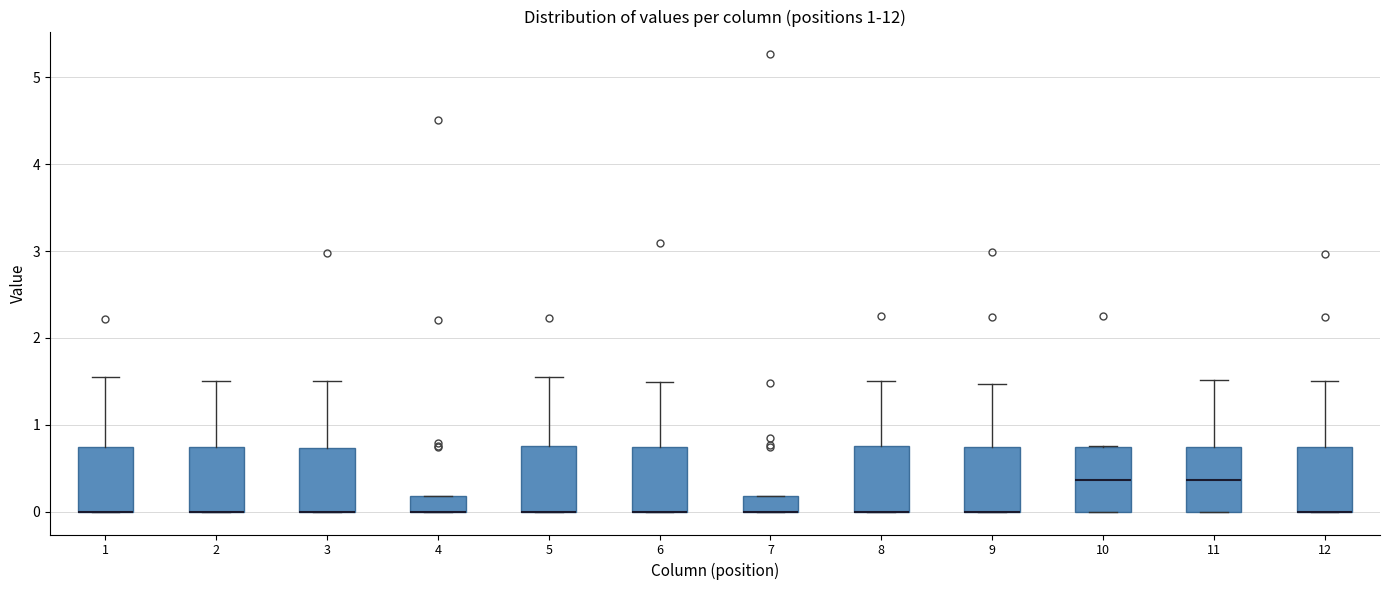

Reading left to right, transcribe this box plot: for each box, give where its median line is, the range the box spans, and where its two whiskers end, as read against the y-axis. The values are not printed on the chart, so give them approximately, as read against the axis.

1: median 0.0 (drawn on the box's lower edge), box 0.0 to 0.7, whiskers 0.0 to 1.5
2: median 0.0 (drawn on the box's lower edge), box 0.0 to 0.7, whiskers 0.0 to 1.5
3: median 0.0 (drawn on the box's lower edge), box 0.0 to 0.7, whiskers 0.0 to 1.5
4: median 0.0 (drawn on the box's lower edge), box 0.0 to 0.2, whiskers 0.0 to 0.2
5: median 0.0 (drawn on the box's lower edge), box 0.0 to 0.8, whiskers 0.0 to 1.5
6: median 0.0 (drawn on the box's lower edge), box 0.0 to 0.7, whiskers 0.0 to 1.5
7: median 0.0 (drawn on the box's lower edge), box 0.0 to 0.2, whiskers 0.0 to 0.2
8: median 0.0 (drawn on the box's lower edge), box 0.0 to 0.8, whiskers 0.0 to 1.5
9: median 0.0 (drawn on the box's lower edge), box 0.0 to 0.7, whiskers 0.0 to 1.5
10: median 0.4, box 0.0 to 0.7, whiskers 0.0 to 0.8
11: median 0.4, box 0.0 to 0.7, whiskers 0.0 to 1.5
12: median 0.0 (drawn on the box's lower edge), box 0.0 to 0.7, whiskers 0.0 to 1.5